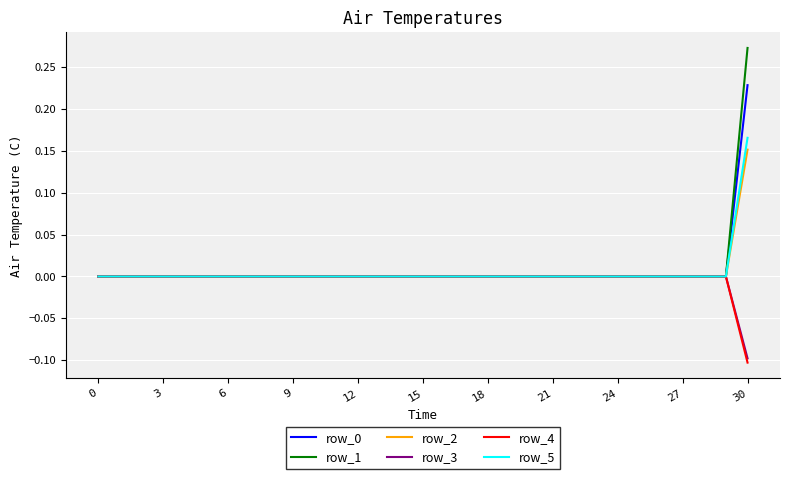

Which series has the largest range (max minus min)?

row_1